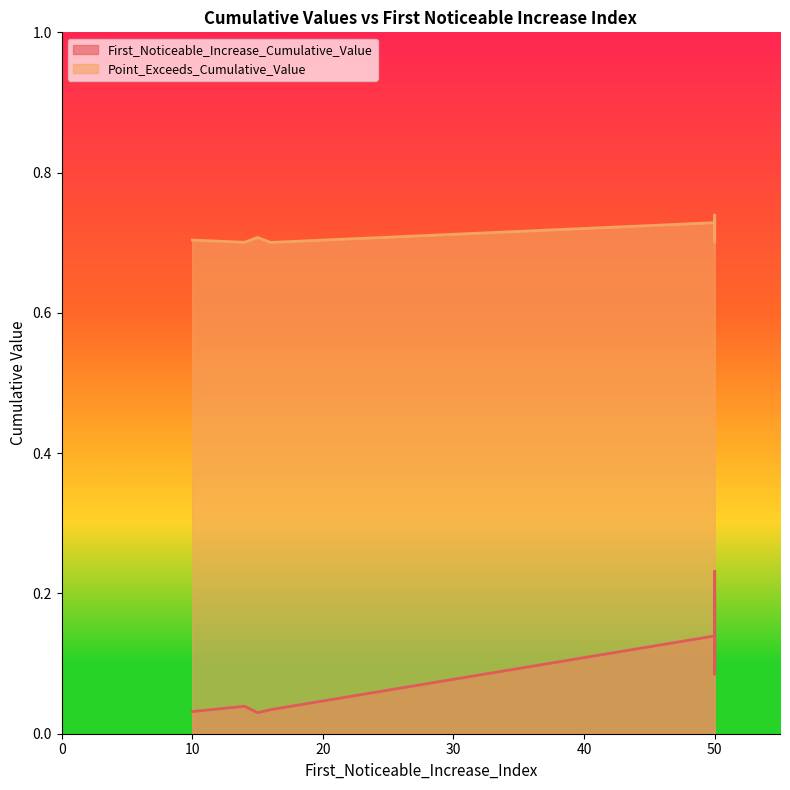

How many distinct data groups are displayed?

2